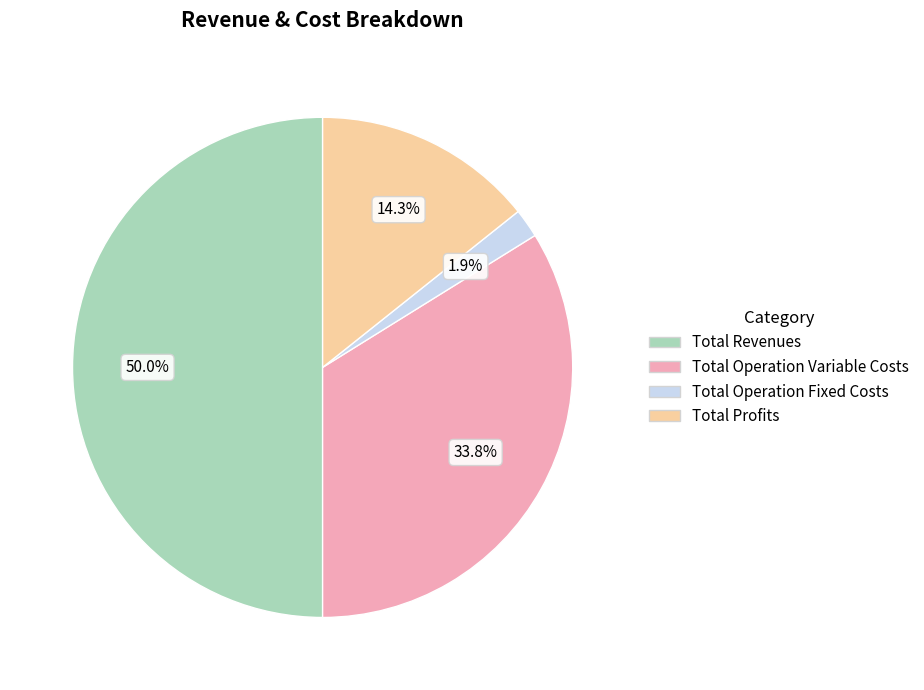

The Total Operation Variable Costs slice represents 24% of the pie. True or false?

False